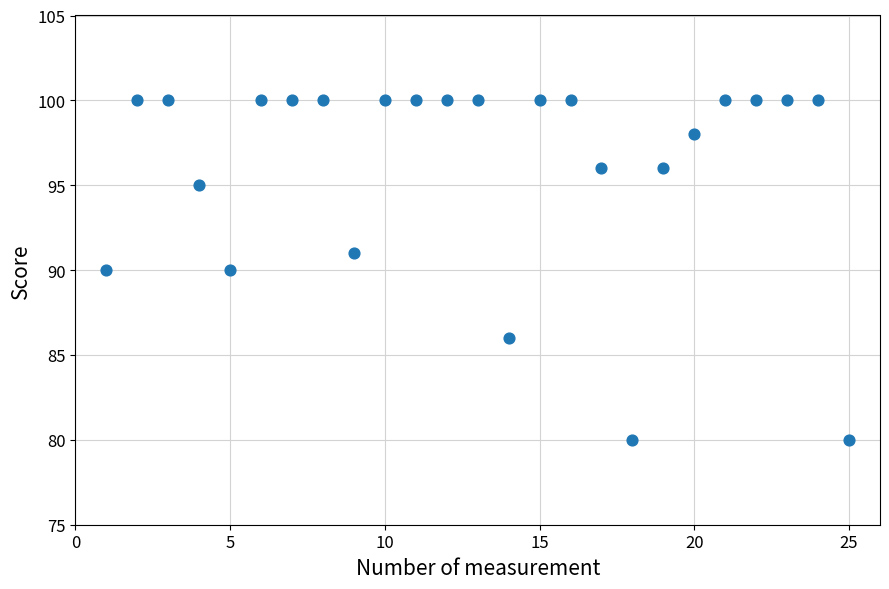

What is the range of Y values (max minus min)?

20